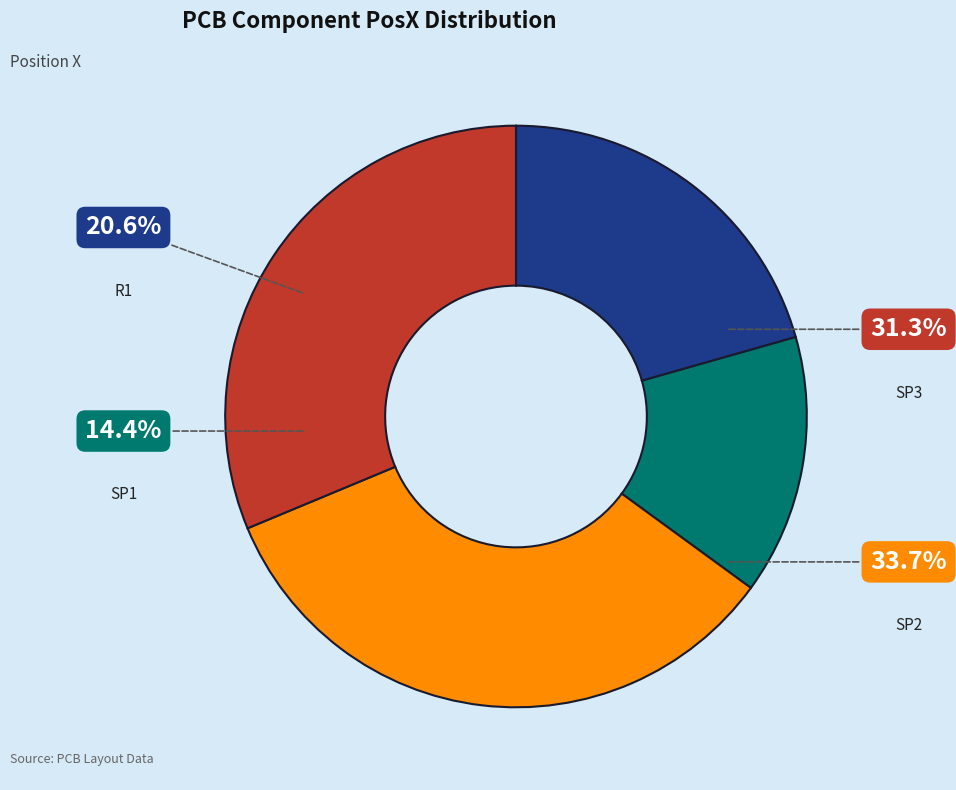

Is the sum of SP2 and R1 greater than half?

Yes